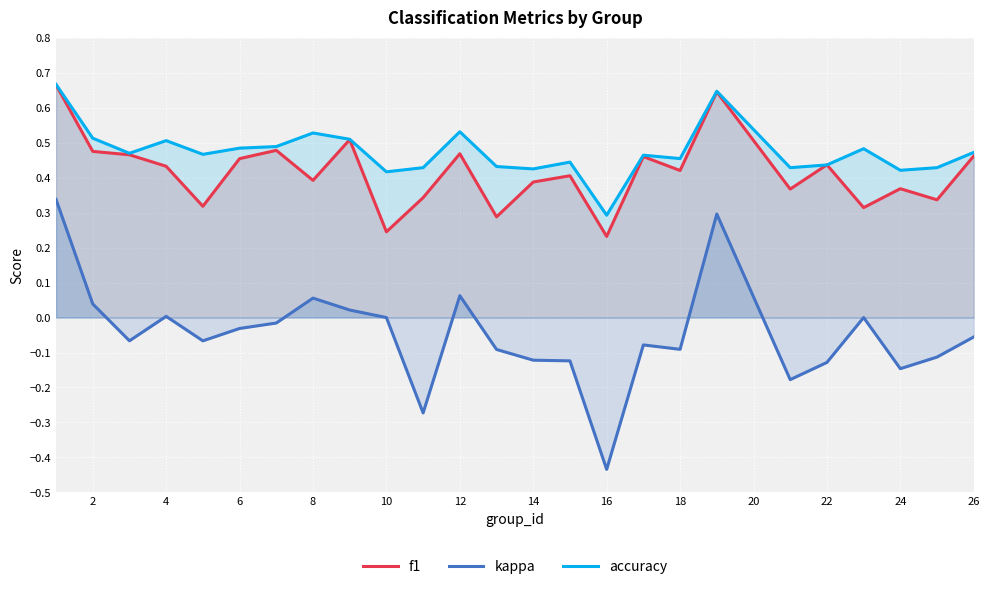

True or false: accuracy has a value of 0.5 at 2.

True